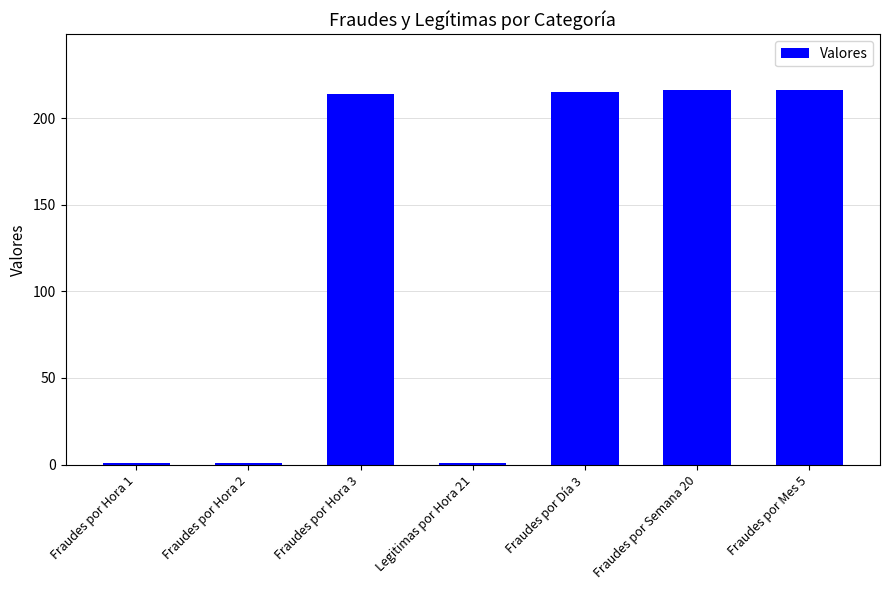

The chart shows a value of 1 at Fraudes por Hora 2. True or false?

True